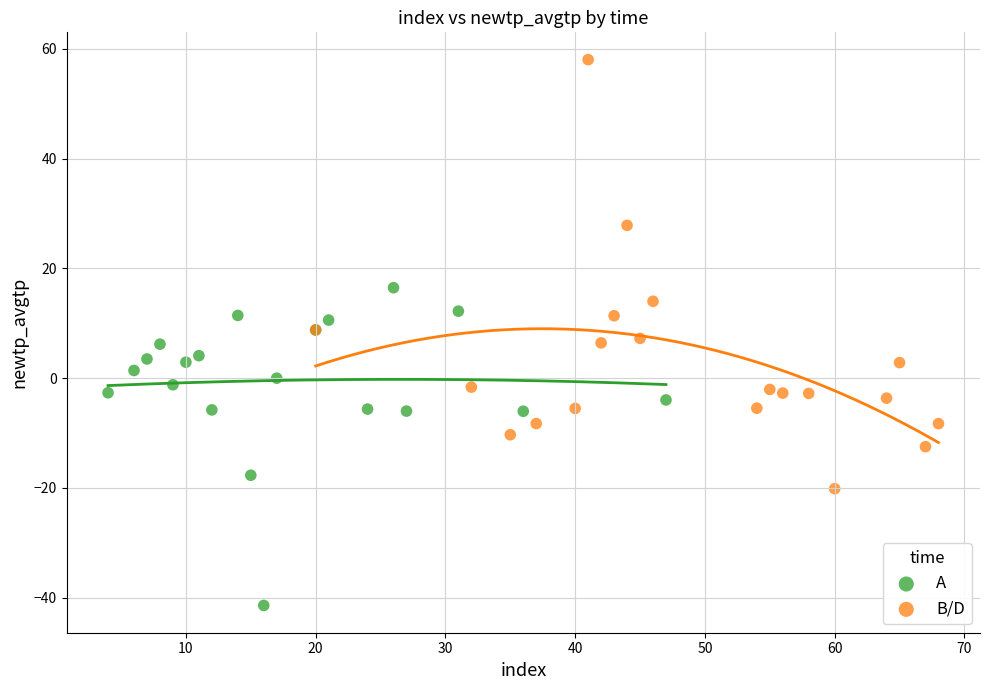

What are all the series names shown in the legend?

A, B/D